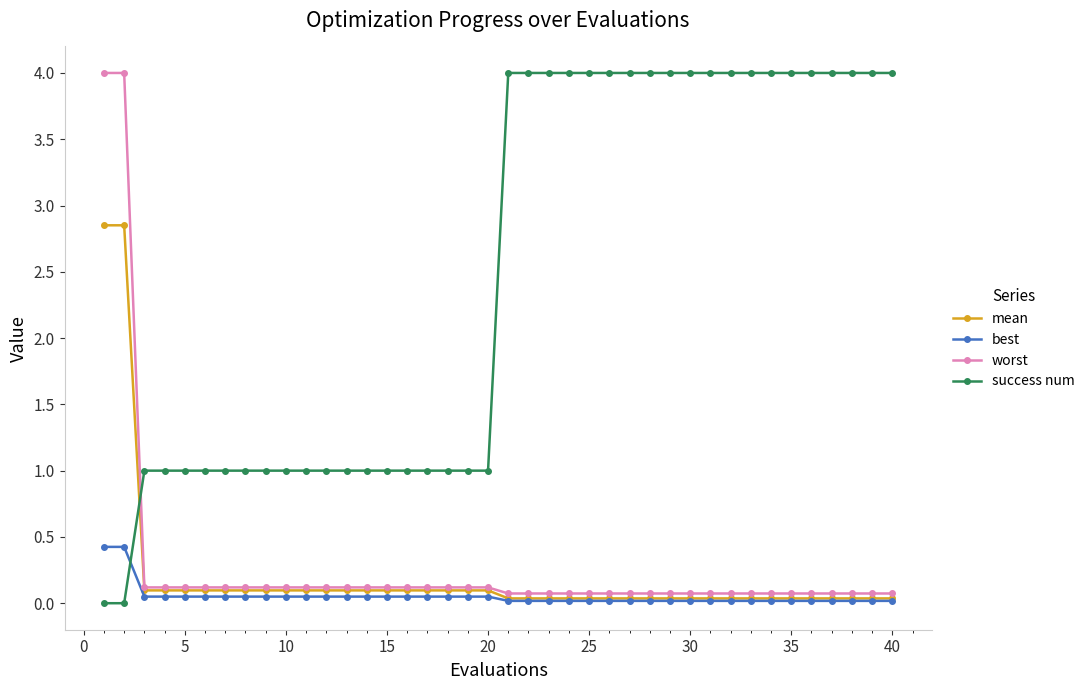

Which series has the largest total across all categories?

success num